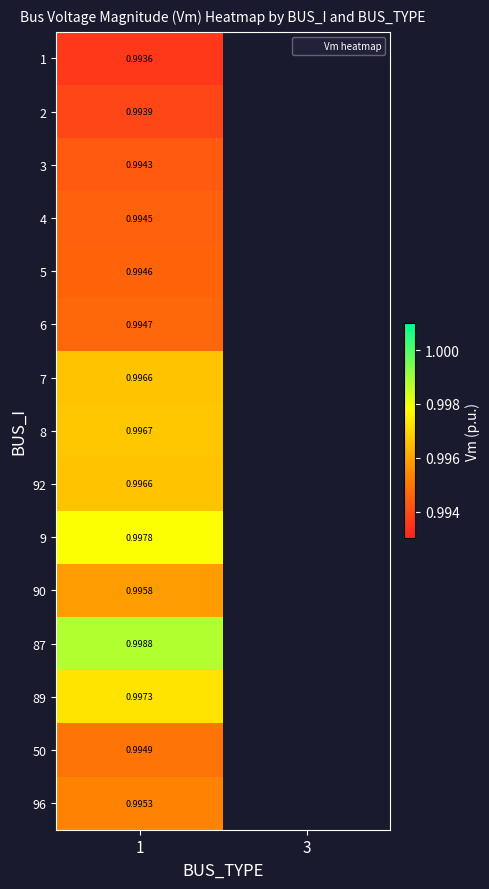

At which category does the chart reach its peak across all series?

1